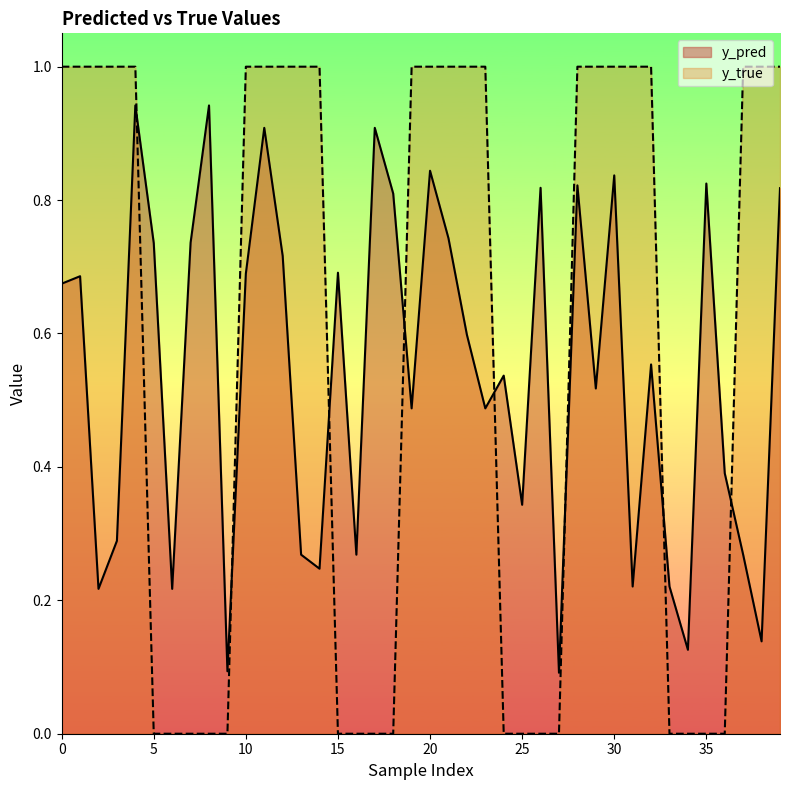

True or false: y_true and y_pred cross at least once.

True